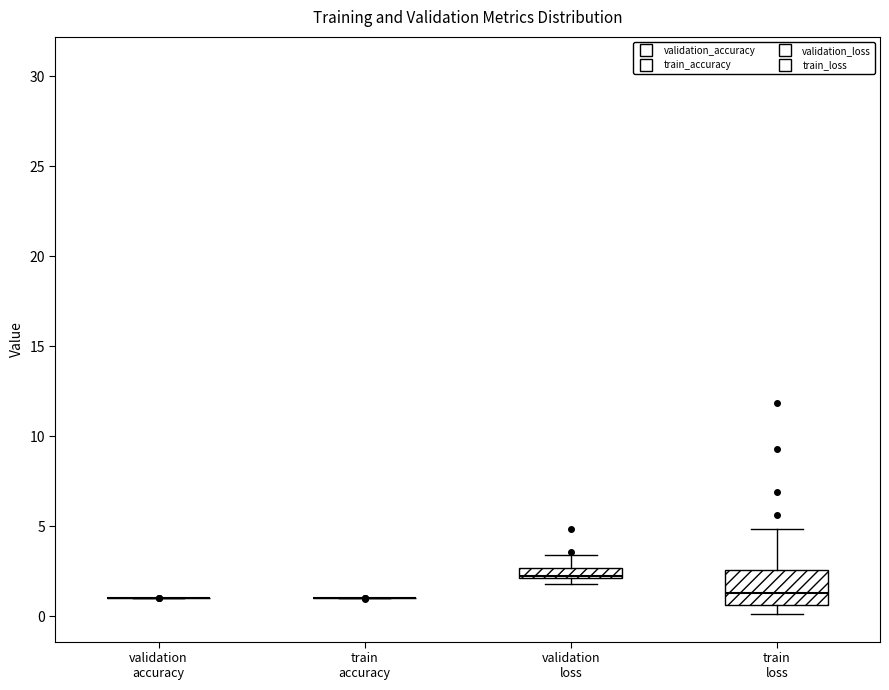

Comparing the boxes themselves (not the whiskers), which one is the tallest?

train loss